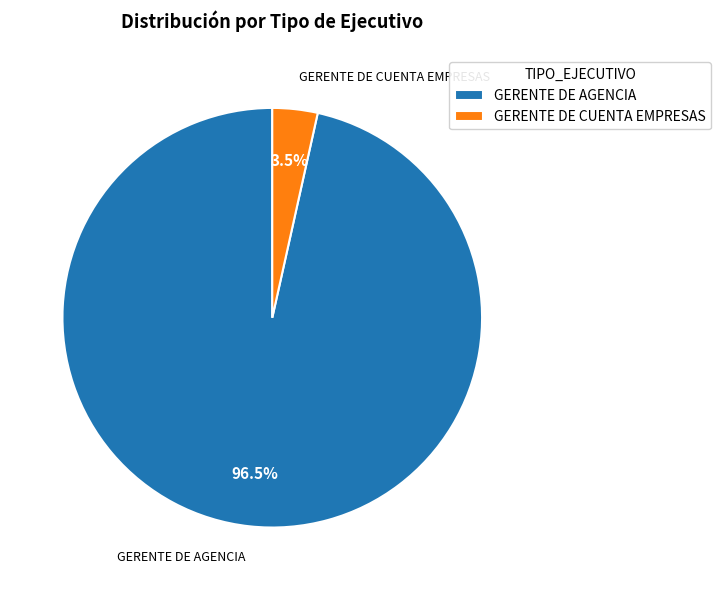

The GERENTE DE CUENTA EMPRESAS slice represents 12% of the pie. True or false?

False